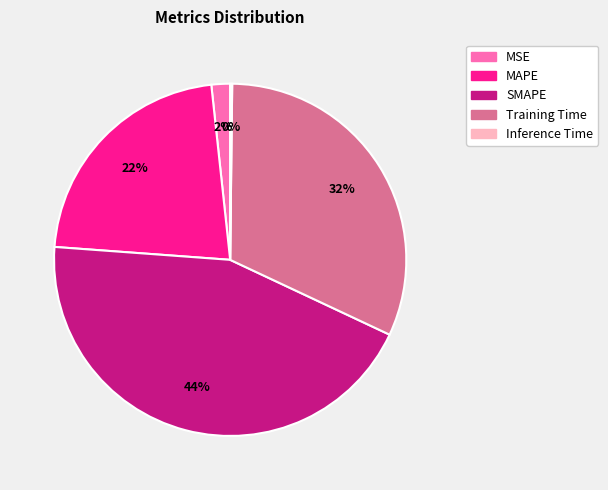

Is it true that MAPE is 37% of the pie?

False